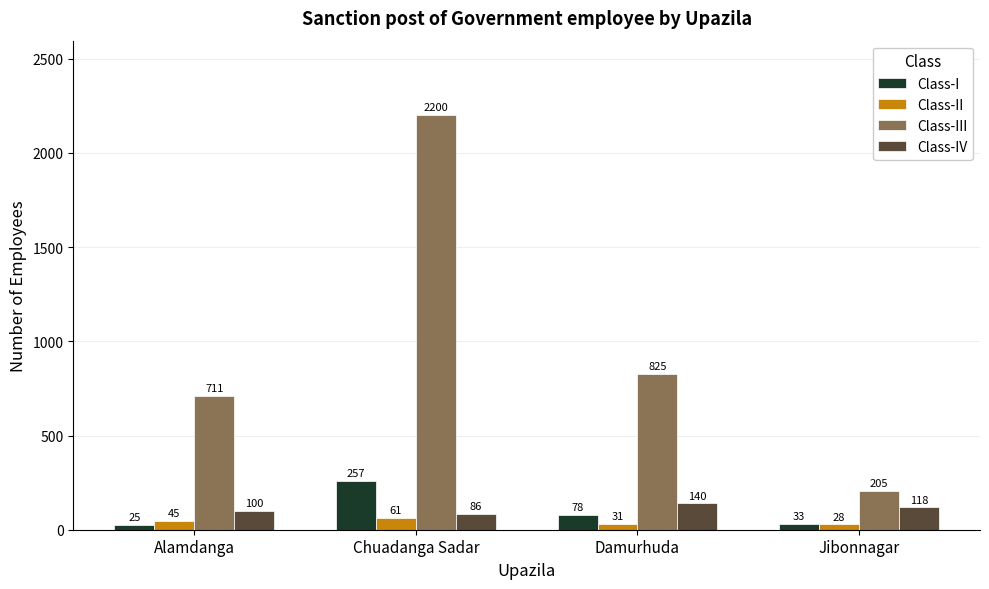

What is the approximate value of Class-III at Damurhuda, to the nearest 100?

800